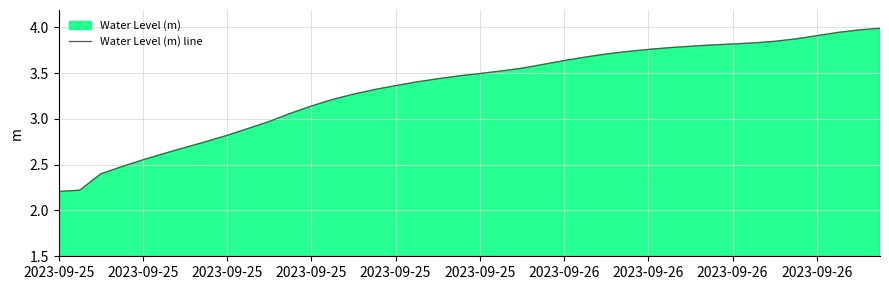

The chart shows a value of 3.8 at 32. True or false?

True